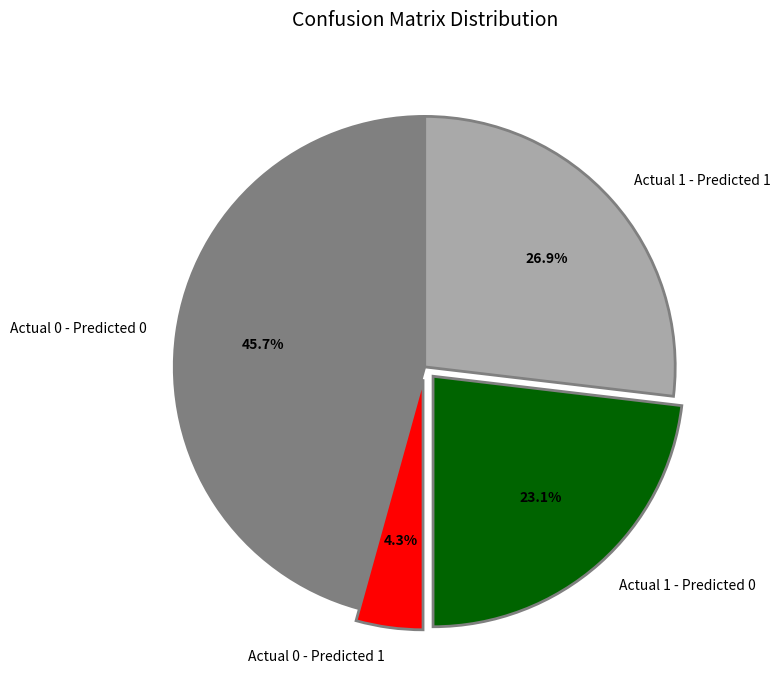

To the nearest percent, what portion does Actual 0 - Predicted 1 represent?

4%